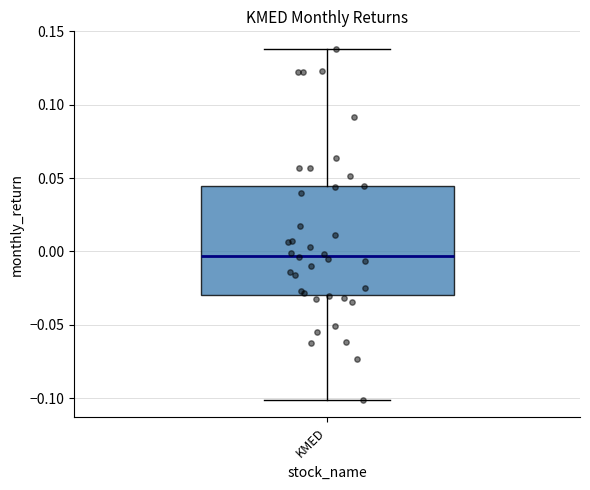

Read this box plot against the y-axis: the position of the median line, the range covered by the box, and the ends of both whiskers. The values are not printed on the chart, so give them approximately, as read against the axis.

median -0.005, box -0.030 to 0.045, whiskers -0.100 to 0.140